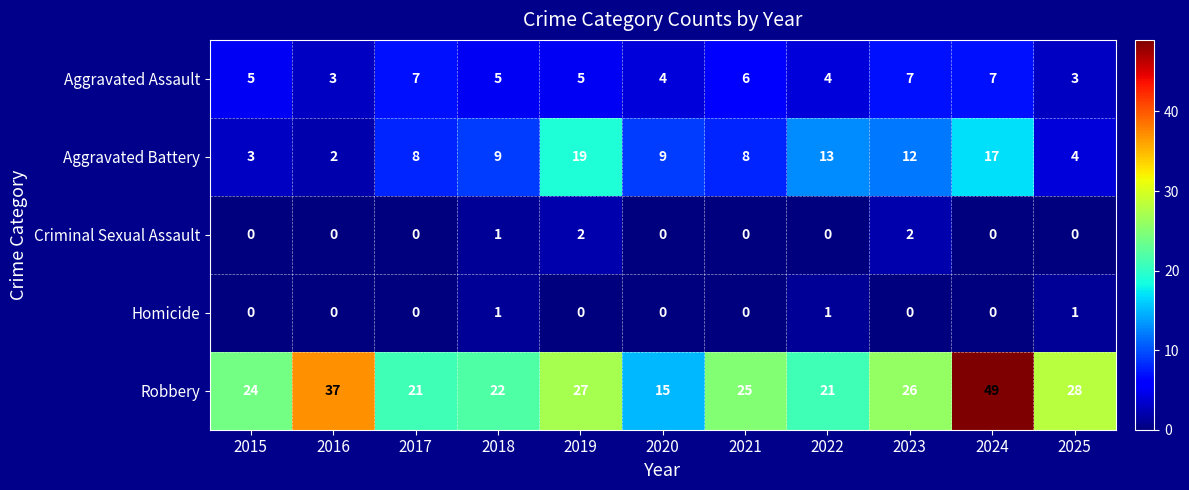

At which label is Robbery closest to 32?

2025